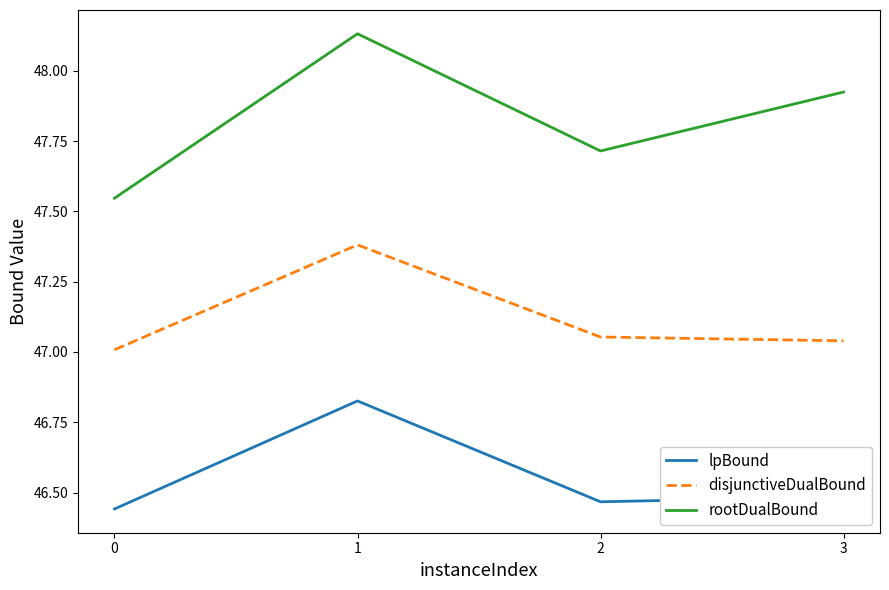

Is the value of disjunctiveDualBound at 2 greater than the value of rootDualBound at 1?

No